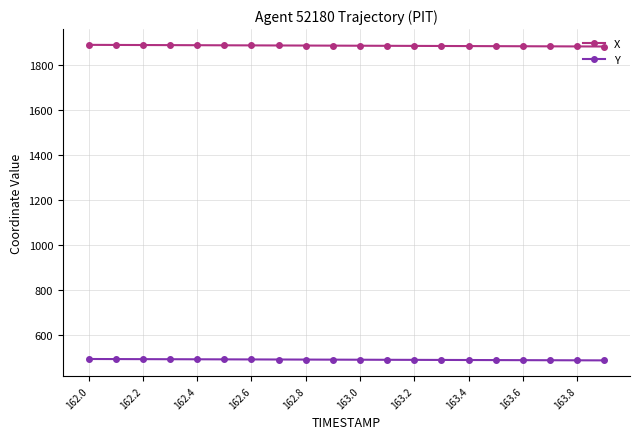

Which series has the largest total across all categories?

X